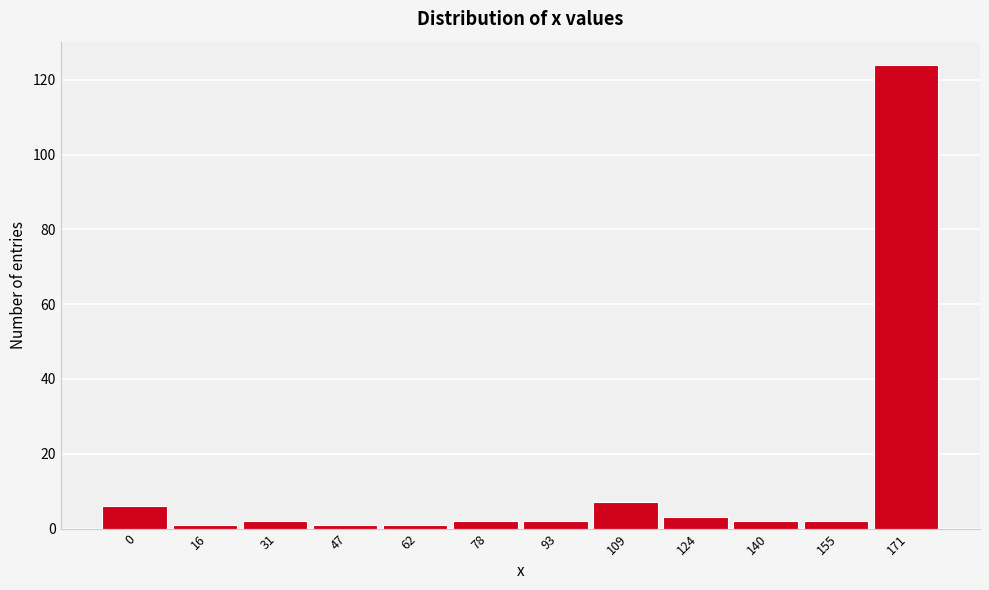

Reading right to left, list all the values displayed in this chart.

171=124	155=2	140=2	124=3	109=7	93=2	78=2	62=1	47=1	31=2	16=1	0=6